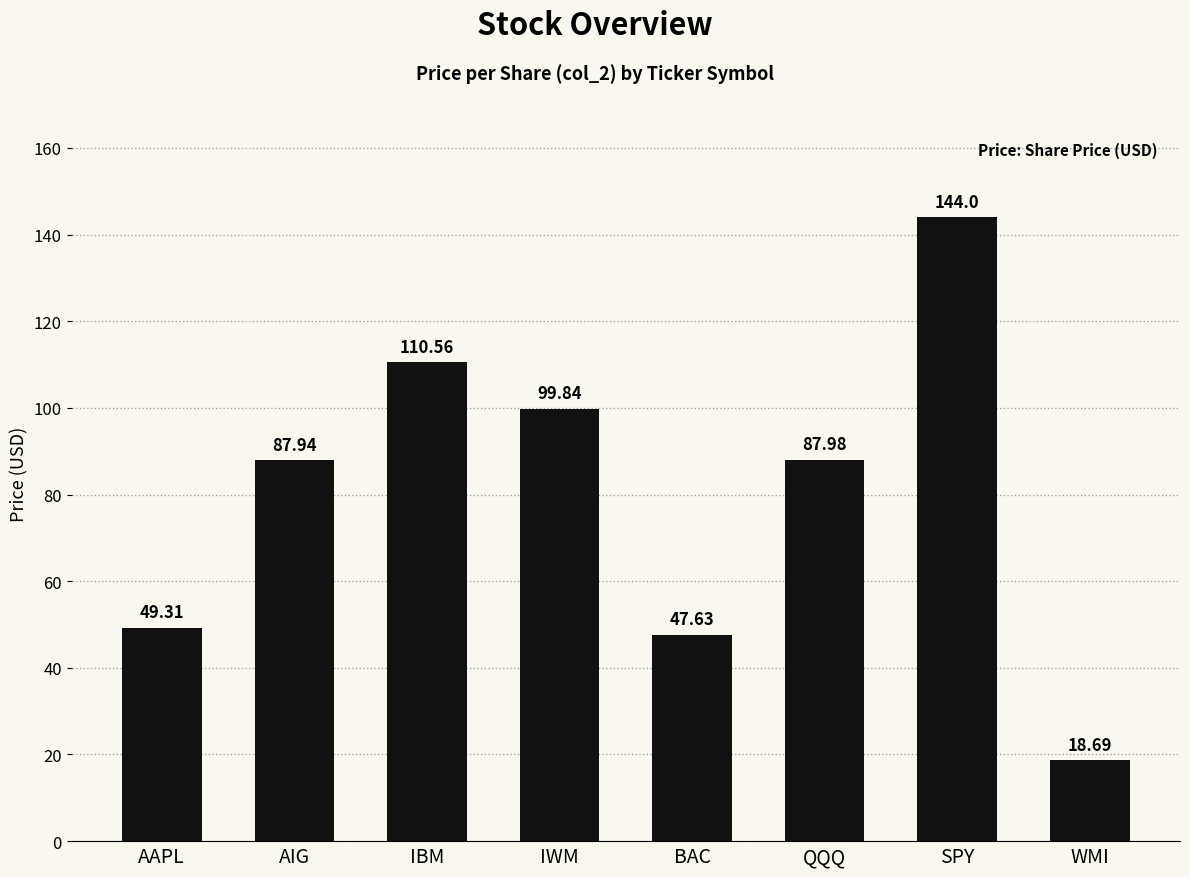

What is the maximum value shown in the chart?

144.0